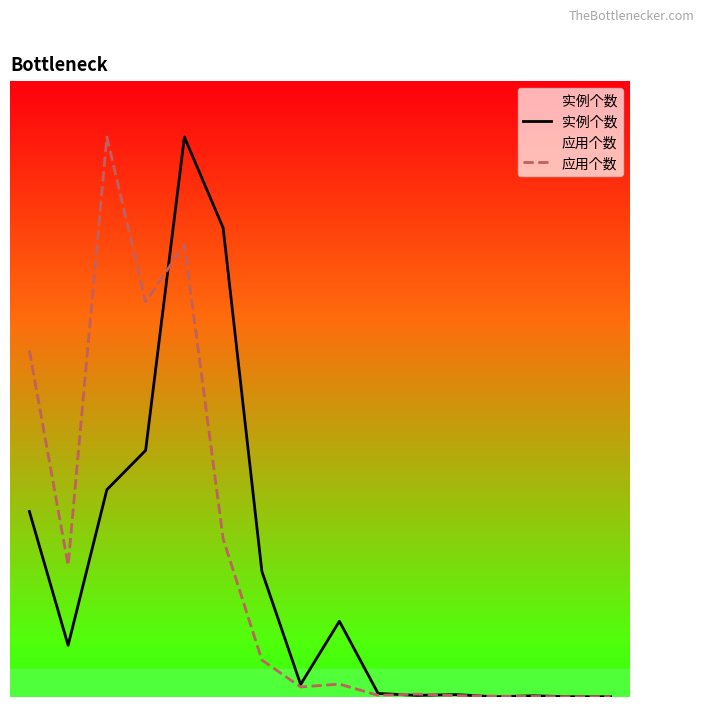

Does the chart have visible grid lines?

No